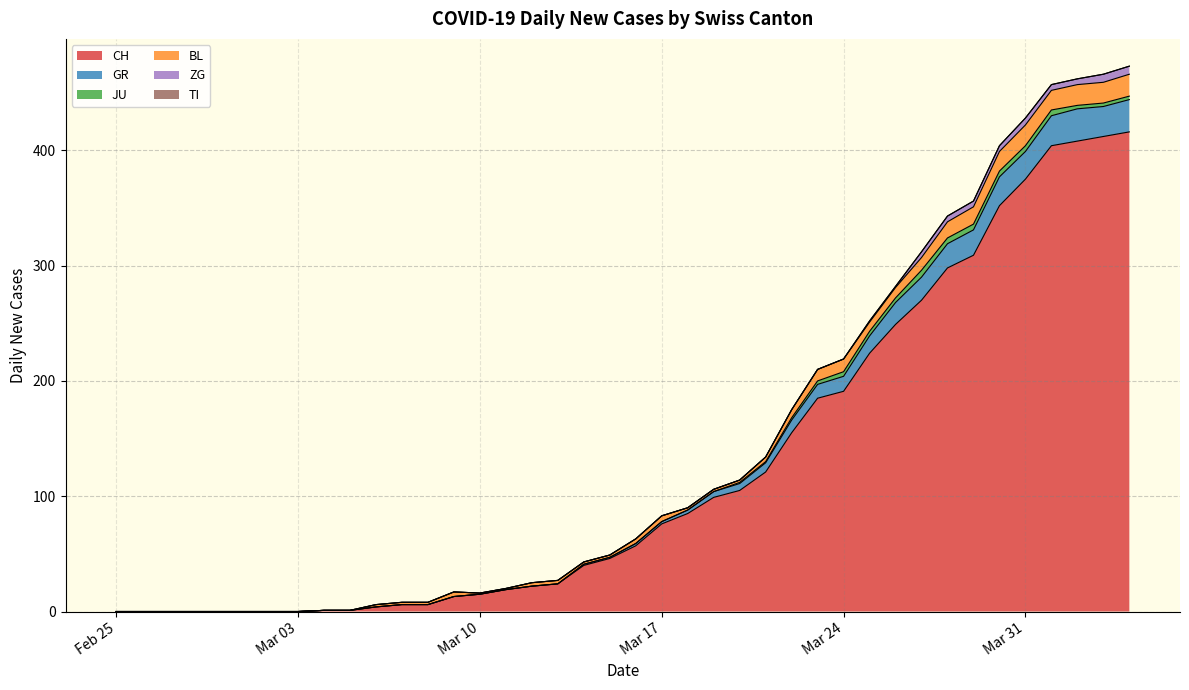

Is the value of CH at 2020-03-17 greater than the value of JU at 2020-03-16?

Yes